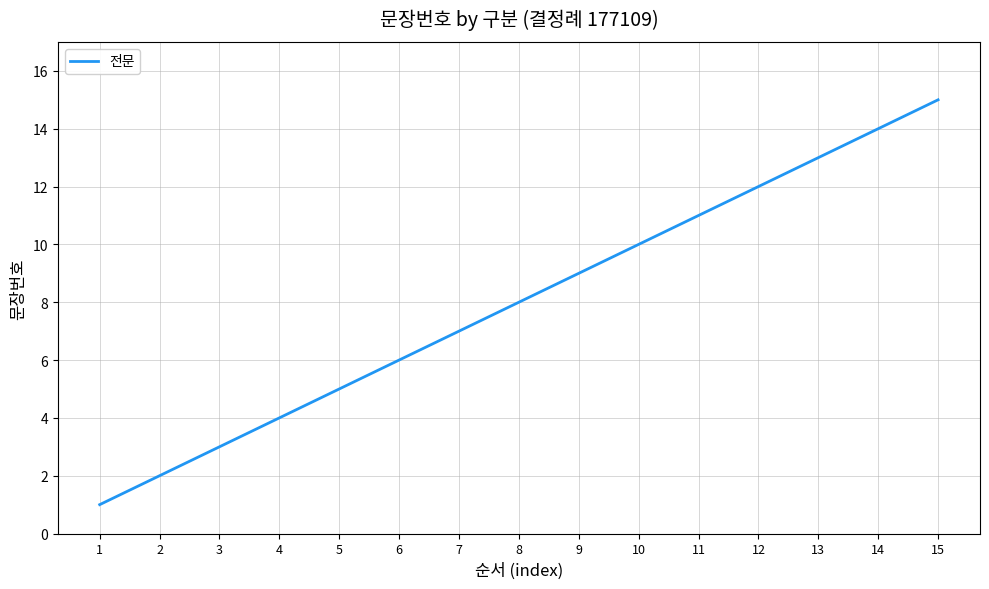

Rank the categories by value from lowest to highest.

1, 2, 3, 4, 5, 6, 7, 8, 9, 10, 11, 12, 13, 14, 15